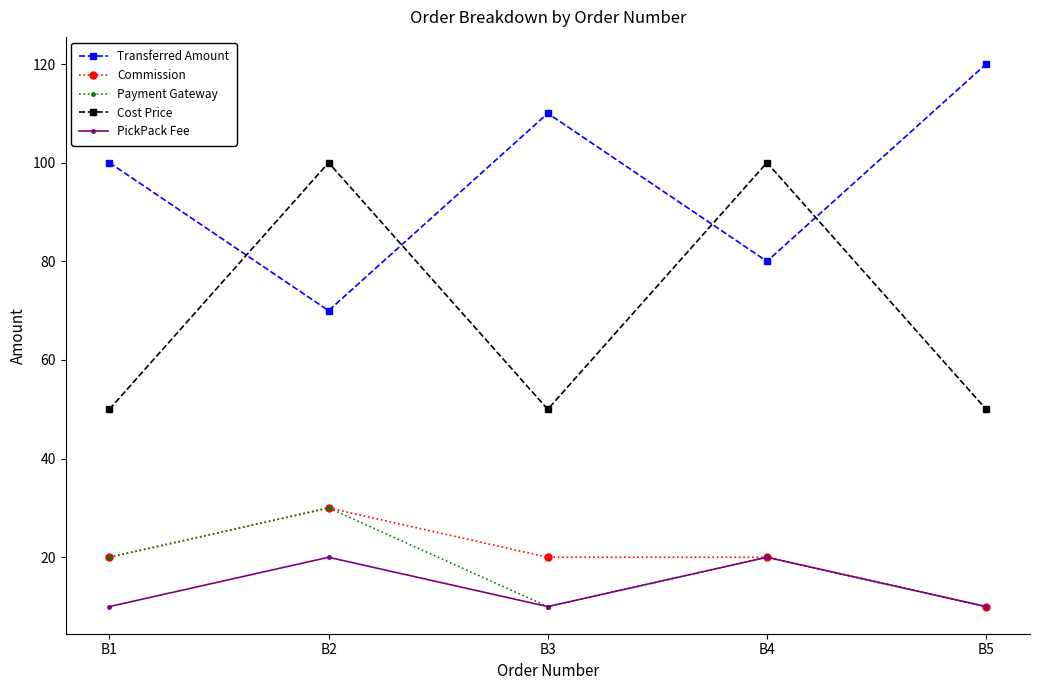

What is the smallest value displayed?

10